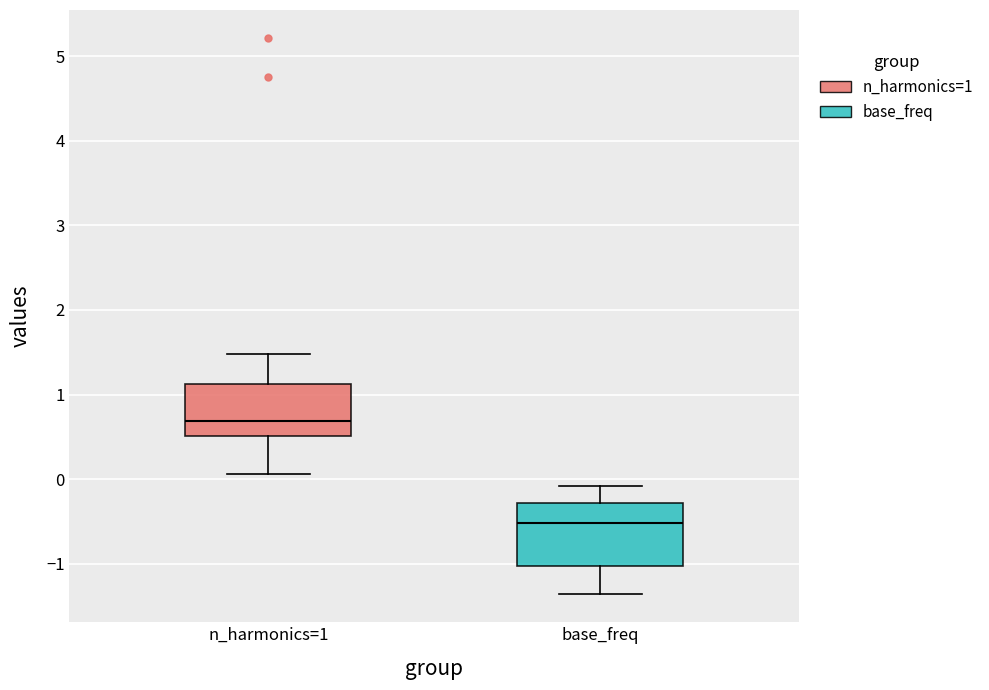

Reading left to right, transcribe this box plot: for each box, give where its median line is, the range the box spans, and where its two whiskers end, as read against the y-axis. The values are not printed on the chart, so give them approximately, as read against the axis.

n_harmonics=1: median 0.7, box 0.5 to 1.1, whiskers 0.1 to 1.5
base_freq: median -0.5, box -1.0 to -0.3, whiskers -1.4 to -0.1